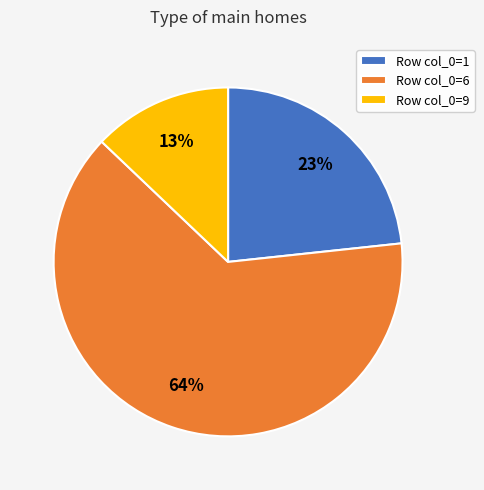

How many segments does this pie chart have?

3